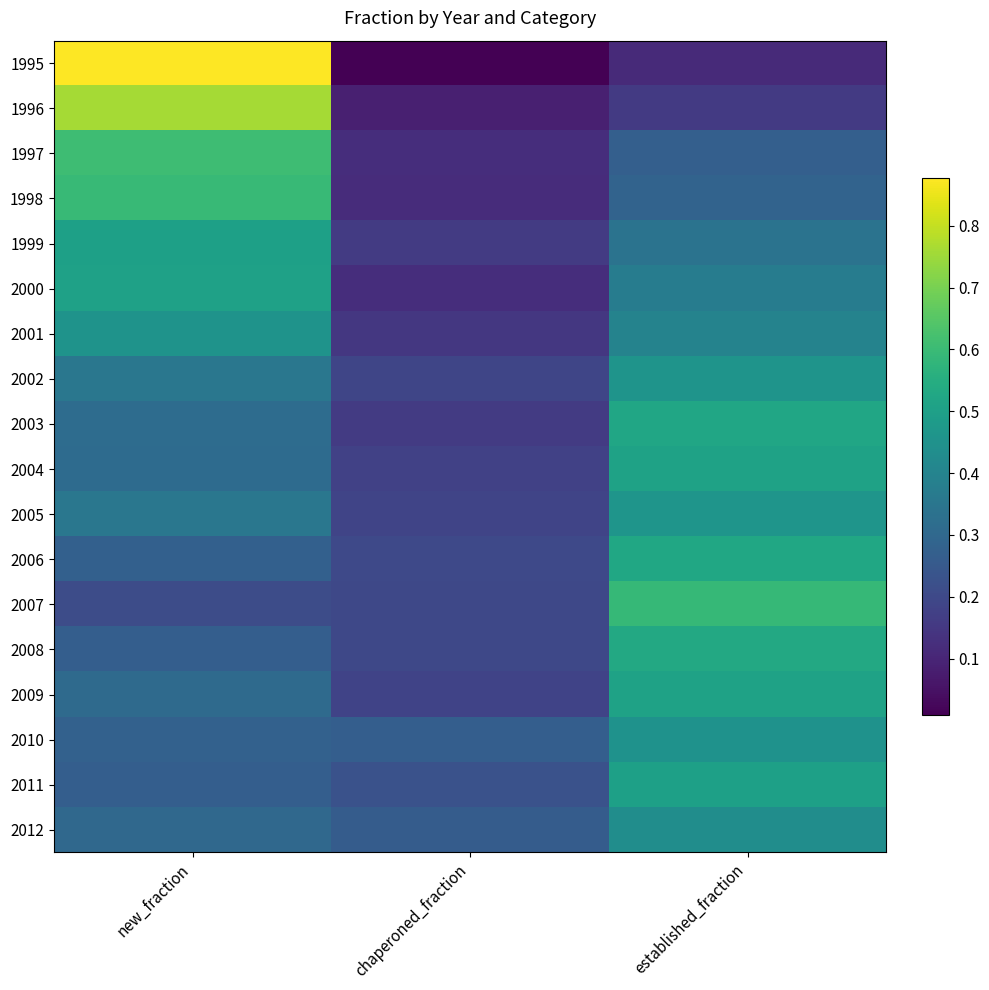

Rank the series at chaperoned_fraction from lowest to highest value.

1995, 1996, 1998, 1997, 2000, 2001, 1999, 2003, 2004, 2009, 2005, 2002, 2007, 2008, 2006, 2011, 2012, 2010